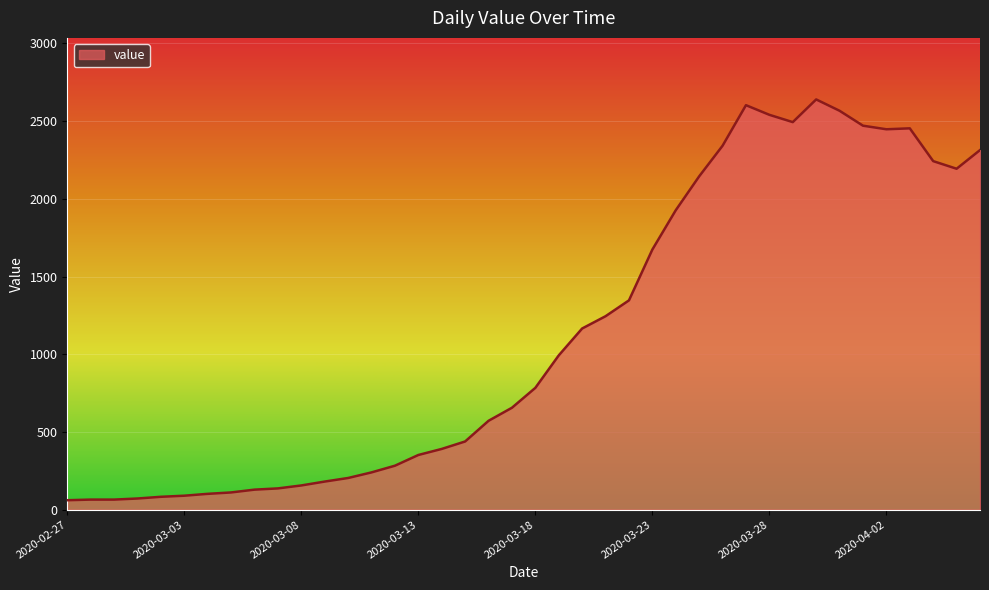

What is the maximum value shown in the chart?

2640